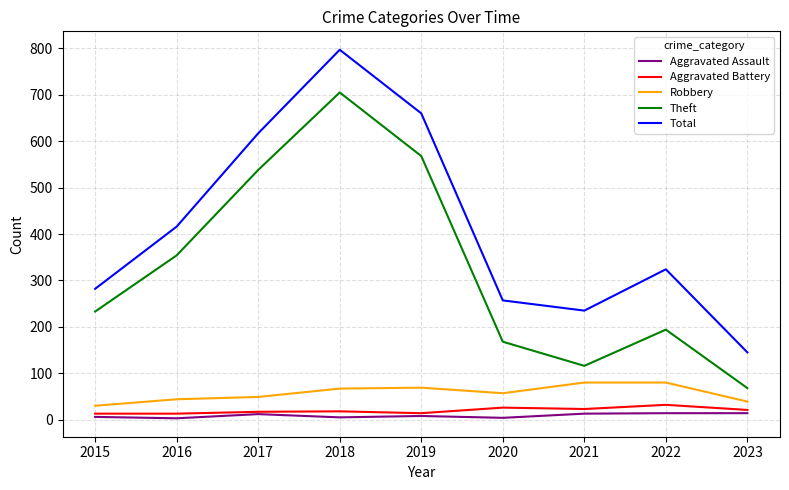

What is the difference between the second highest and second lowest values in the Aggravated Assault series?

10